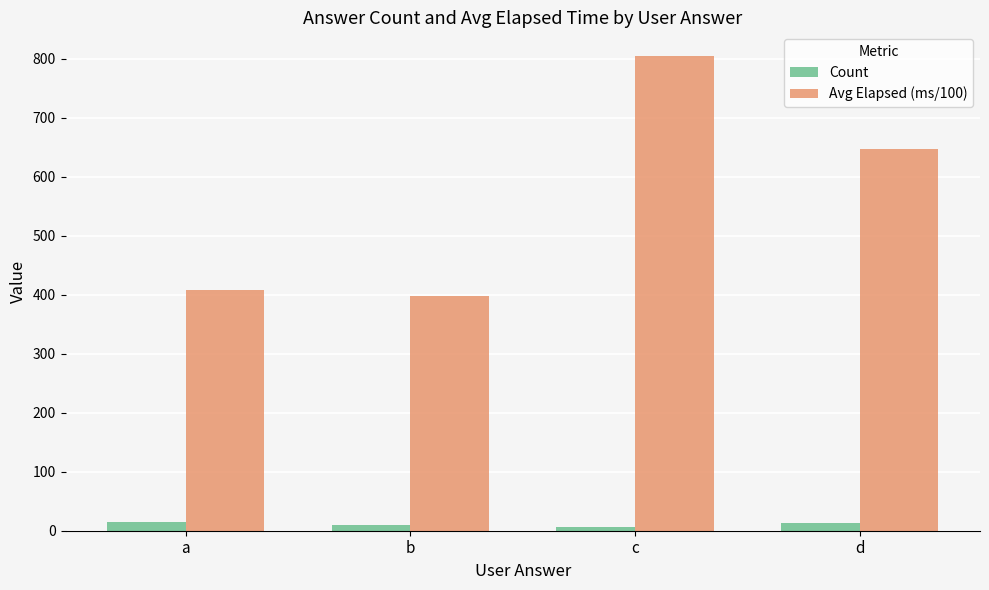

How many data points does each series have?

4